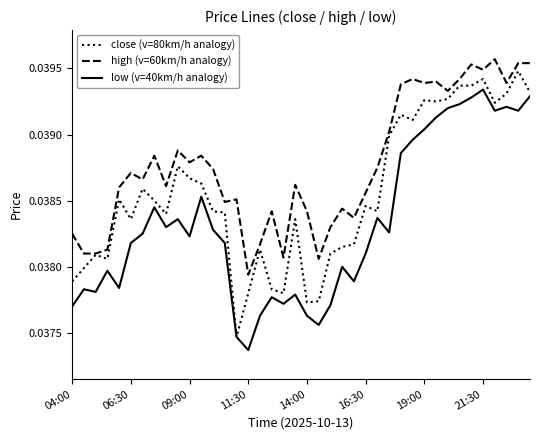

At how many categories does at least one series exceed 0?

40